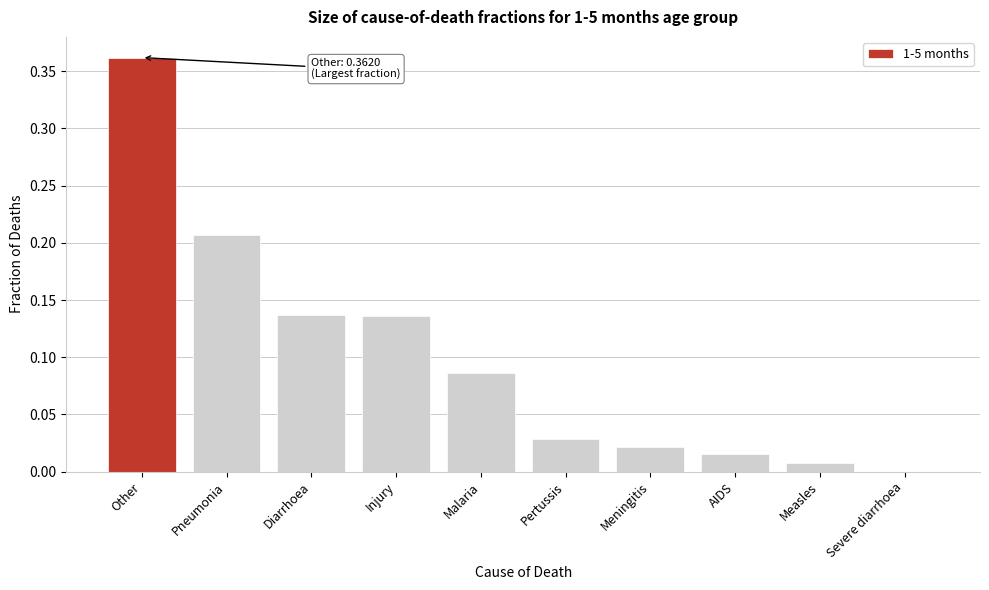

True or false: the data shows 0.0 at Meningitis.

True